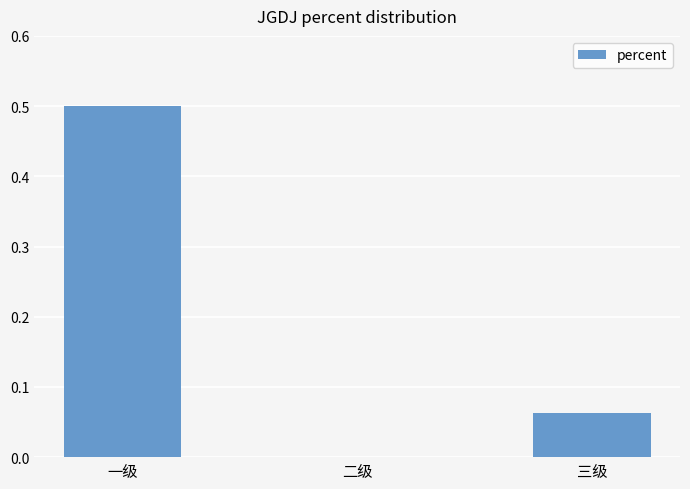

What is the sum of the values at 二级 and 一级?

0.5